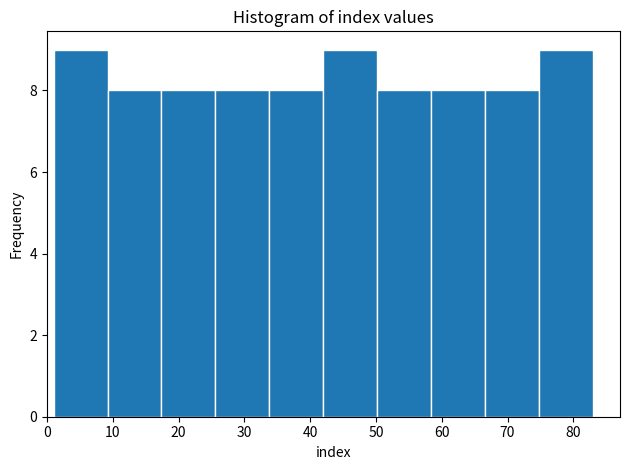

What is the height of the bar covering 42.0 to 50.2 on the x-axis? Neither the bar edges nor the heights are printed on the chart, so give them approximately, as read against the axes.

9